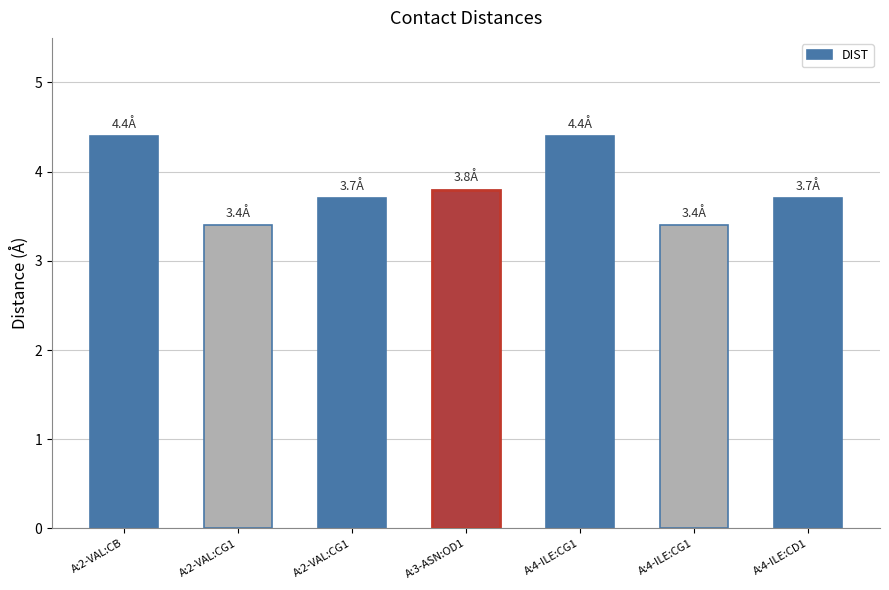

What is the change in value from A:3-ASN:OD1 to A:4-ILE:CD1?

-0.1